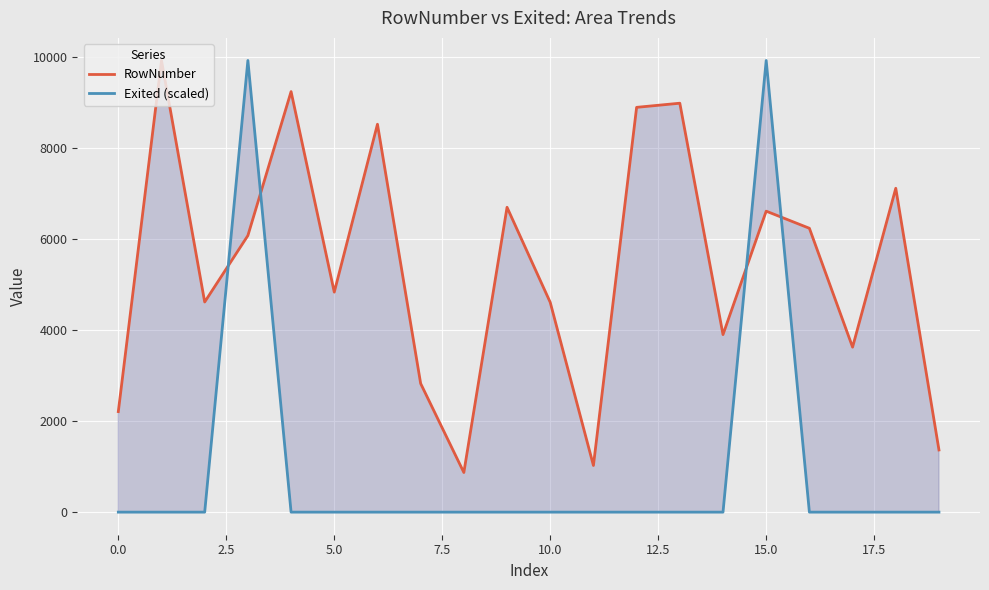

In RowNumber, how many points are lower than both neighbors (excluding endpoints)?

6